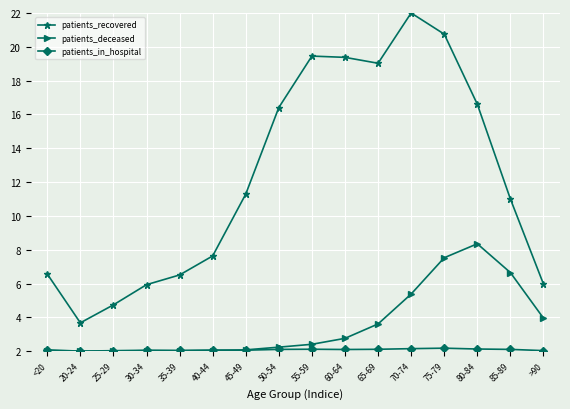

How many interior local valleys does the patients_recovered series have?

2